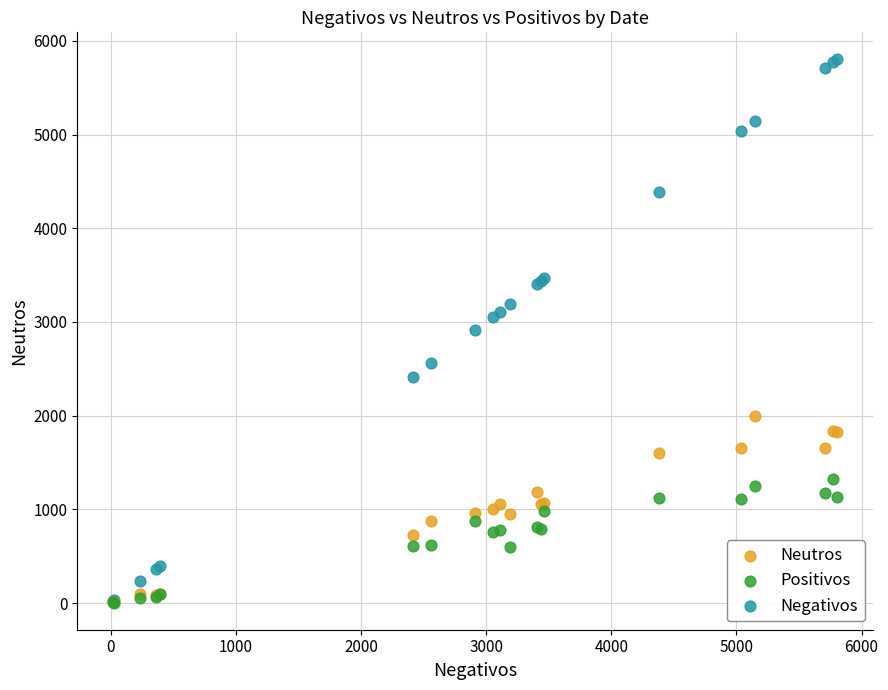

What are all the series names shown in the legend?

Neutros, Positivos, Negativos